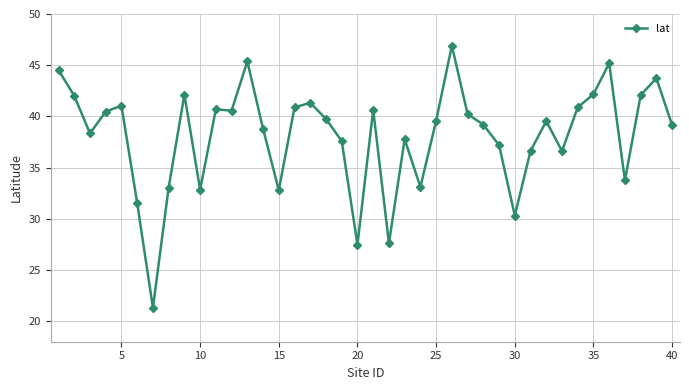

What is the difference between the maximum and minimum values?

25.6